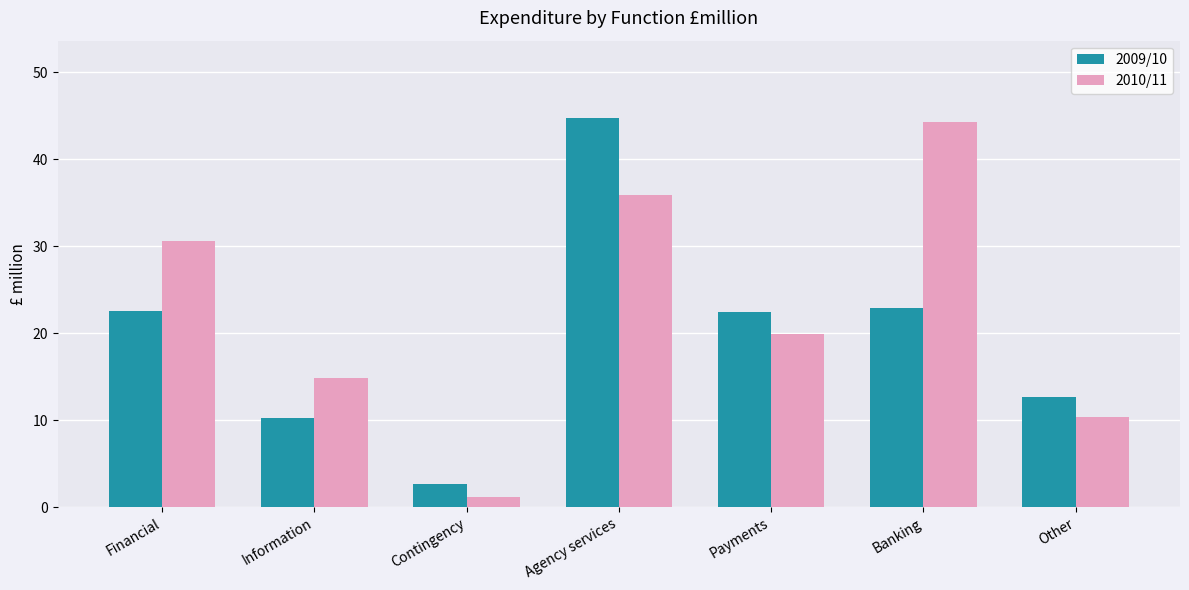

What position from the left is Contingency?

3